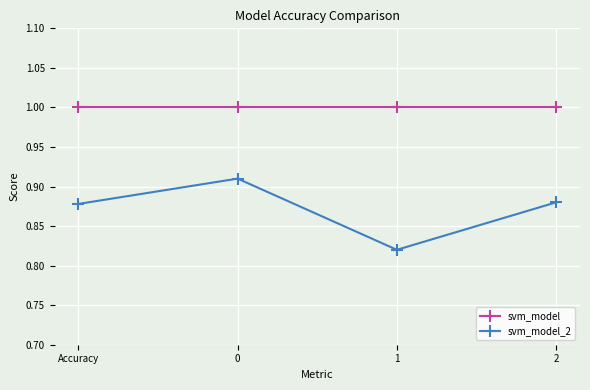

What is the sum of the svm_model values at Accuracy and 0?

2.0